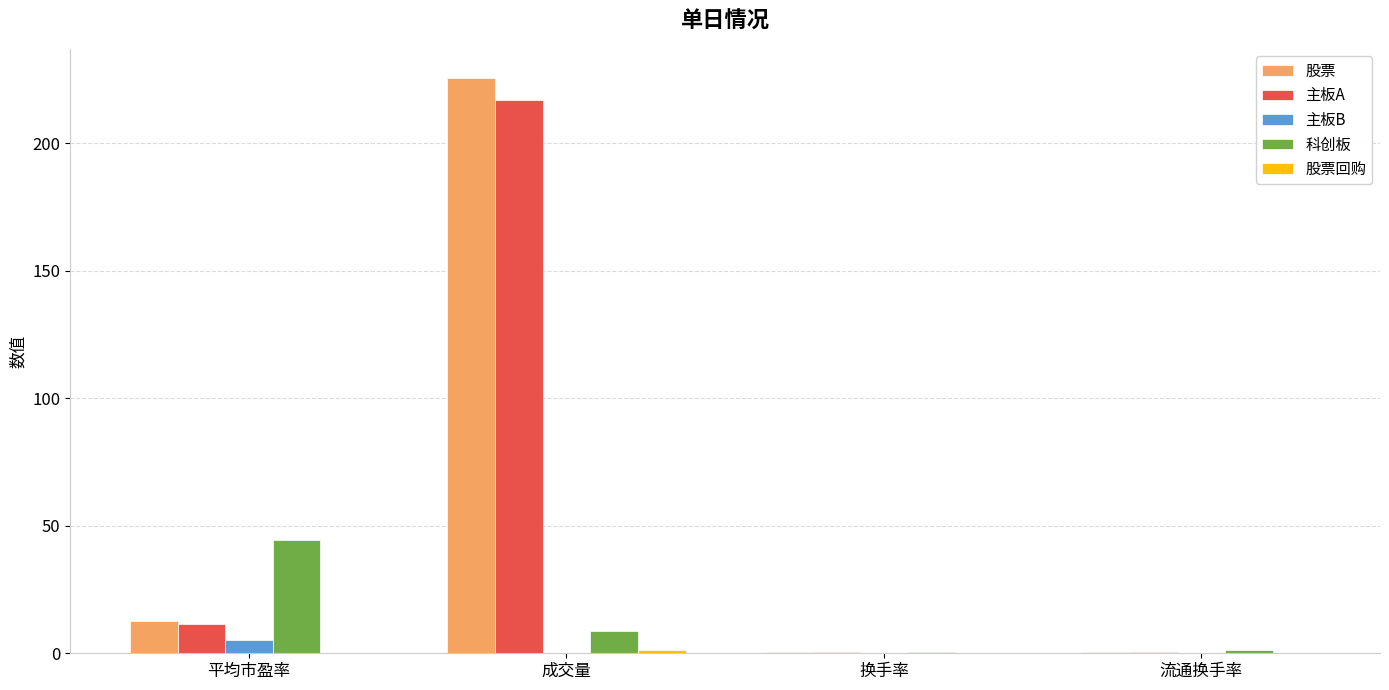

At which category does the chart reach its peak across all series?

成交量